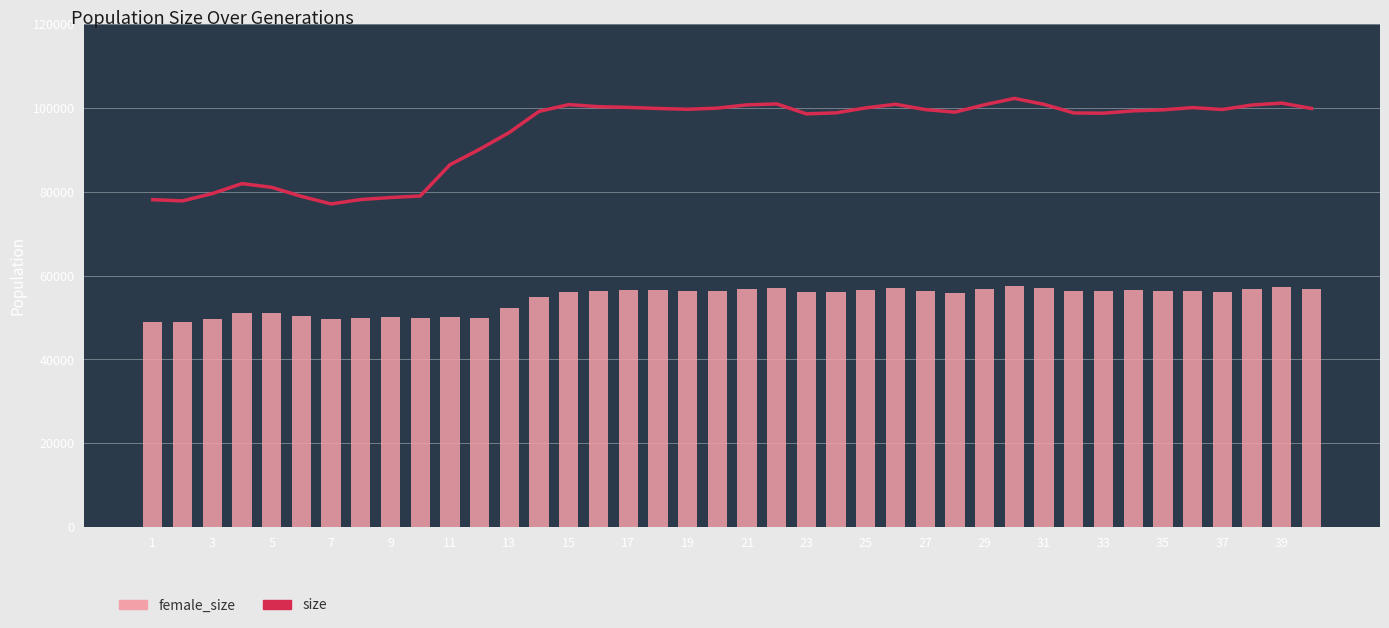

Does the chart contain stacked bars?

No